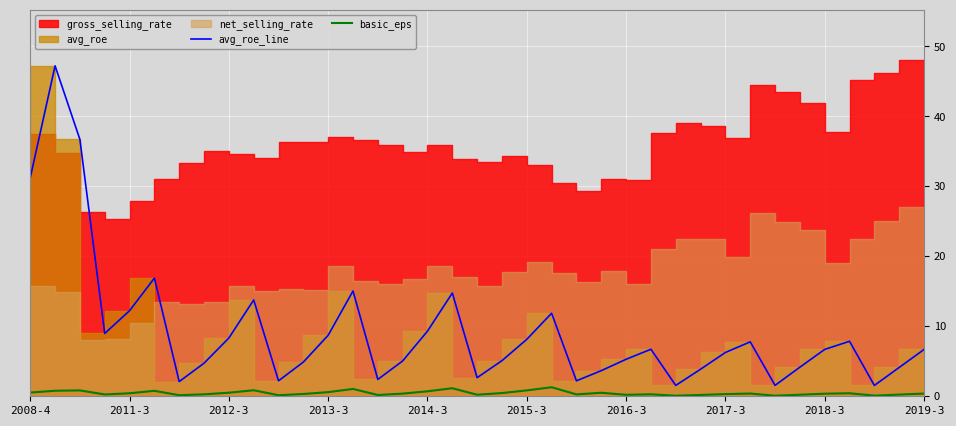

What is the highest value of the basic_eps series?

1.3